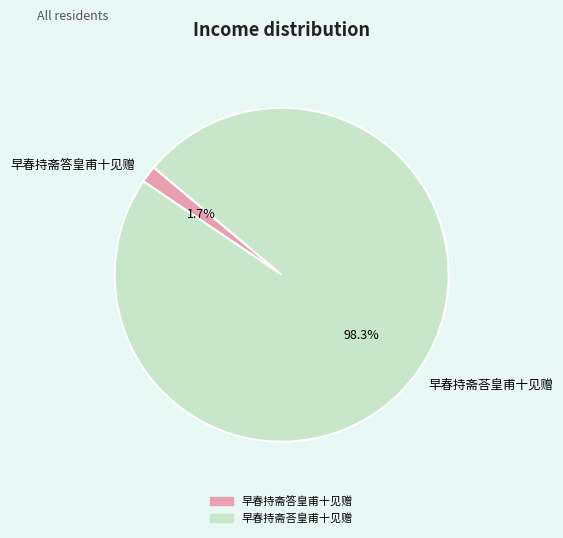

Does 早春持斋荅皇甫十见赠 represent more than half of the total?

Yes